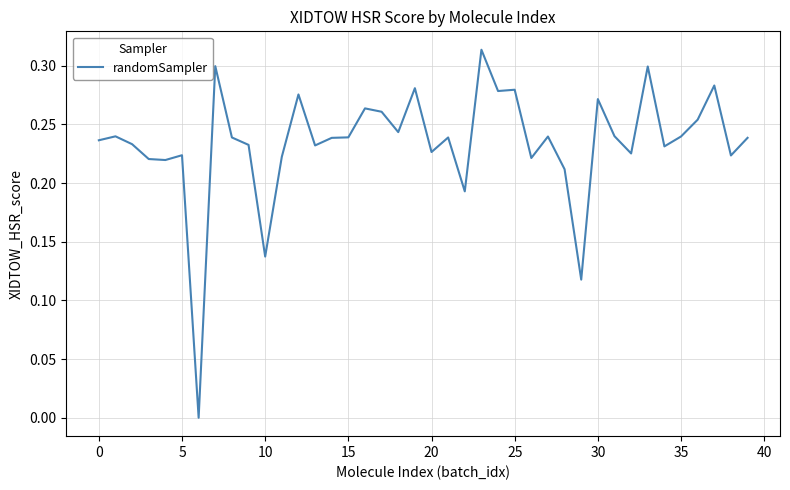

Does the chart display data point markers on the line(s)?

No